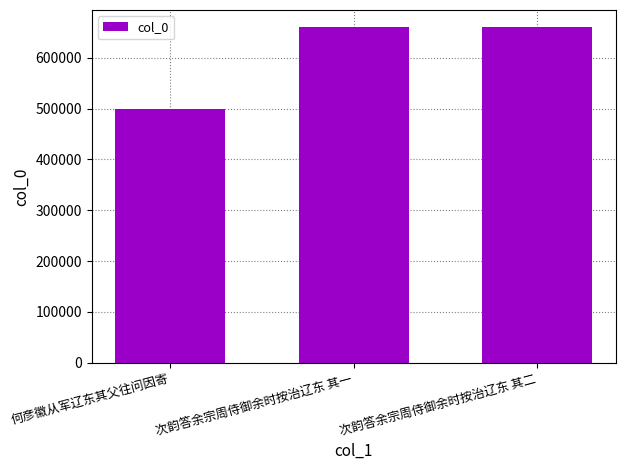

What value does the data have at 次韵答余宗周侍御余时按治辽东 其一?

660885